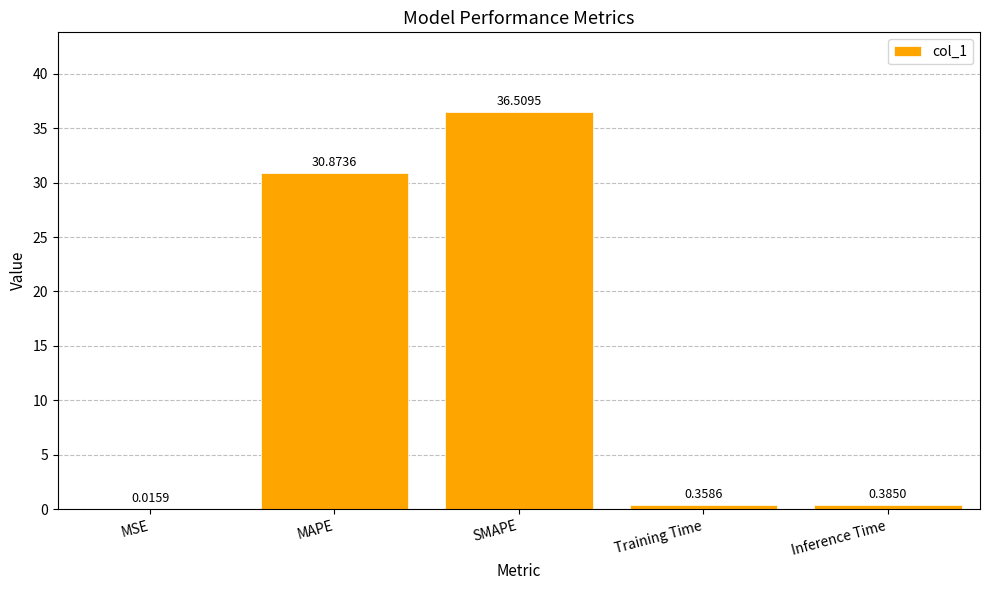

Which label corresponds to the largest value in the chart?

SMAPE